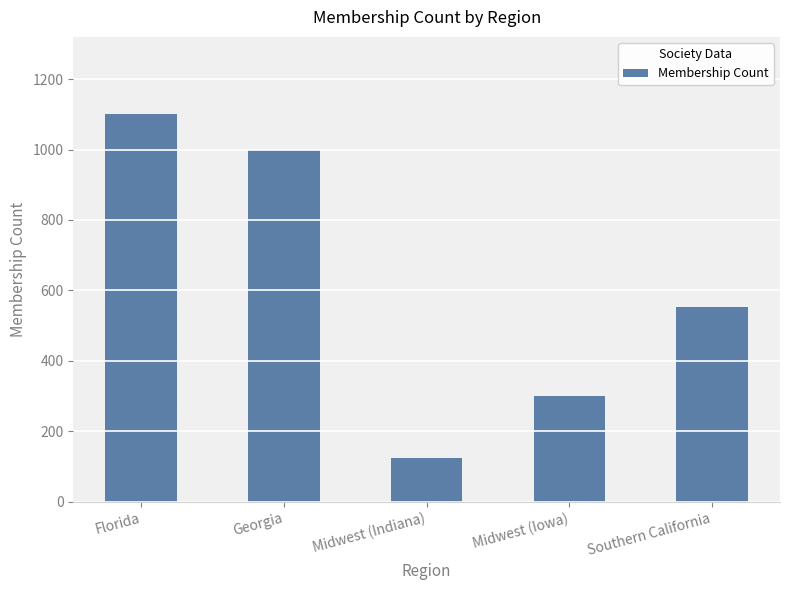

Does the chart contain stacked bars?

No